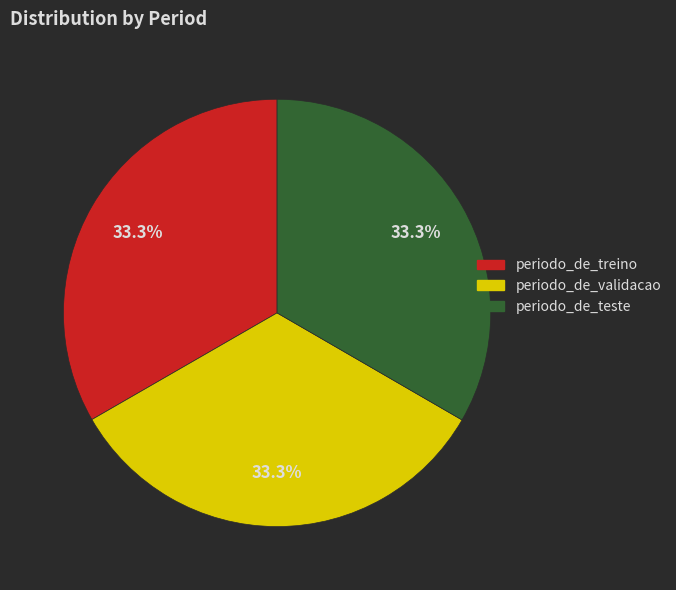

Is there any slice that represents more than half of the pie?

No